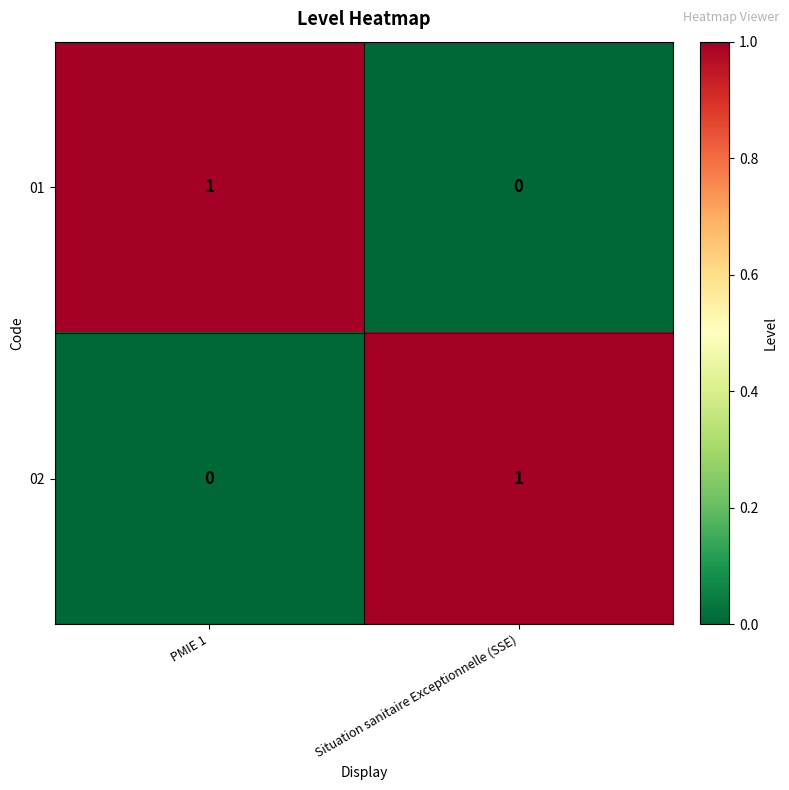

Reading left to right, transcribe all the data shown in this chart.

01: PMIE 1=1	Situation sanitaire Exceptionnelle (SSE)=0
02: PMIE 1=0	Situation sanitaire Exceptionnelle (SSE)=1